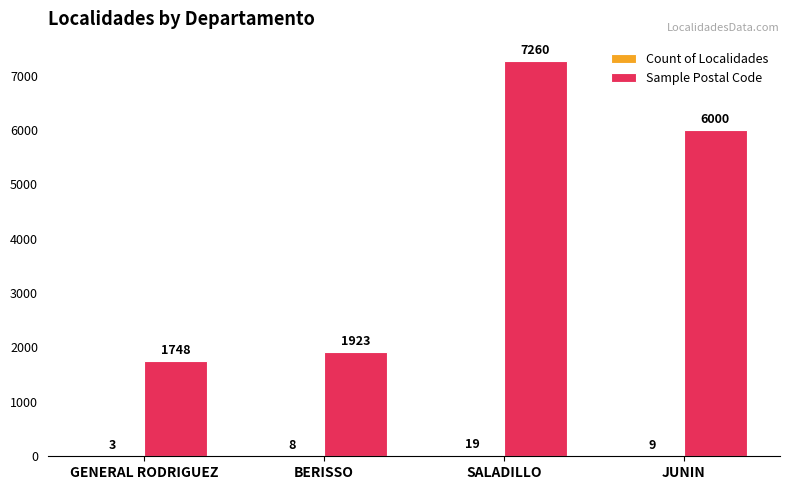

Between GENERAL RODRIGUEZ and BERISSO, which series saw the biggest shift?

Sample Postal Code